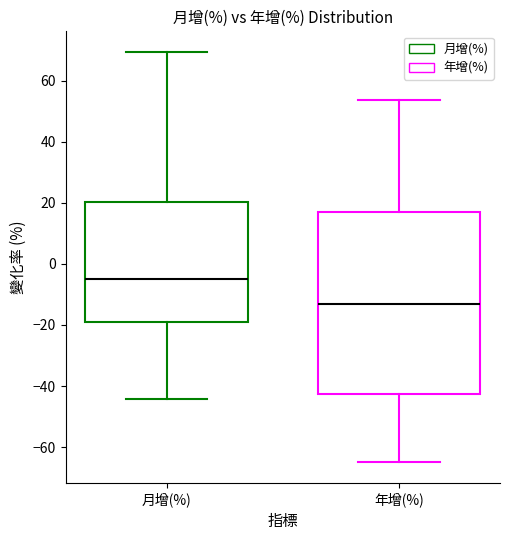

Which box is the tallest, from its lower edge to its upper edge?

年增(%)